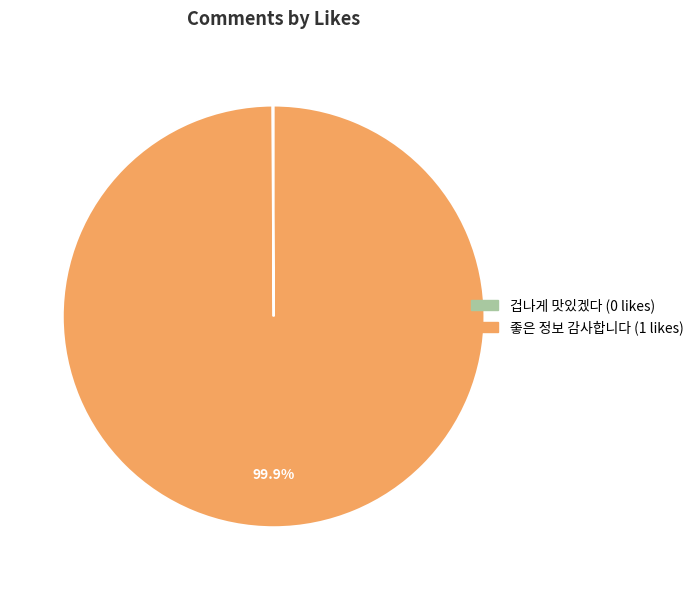

What is the largest slice in the pie chart?

좋은 정보 감사합니다